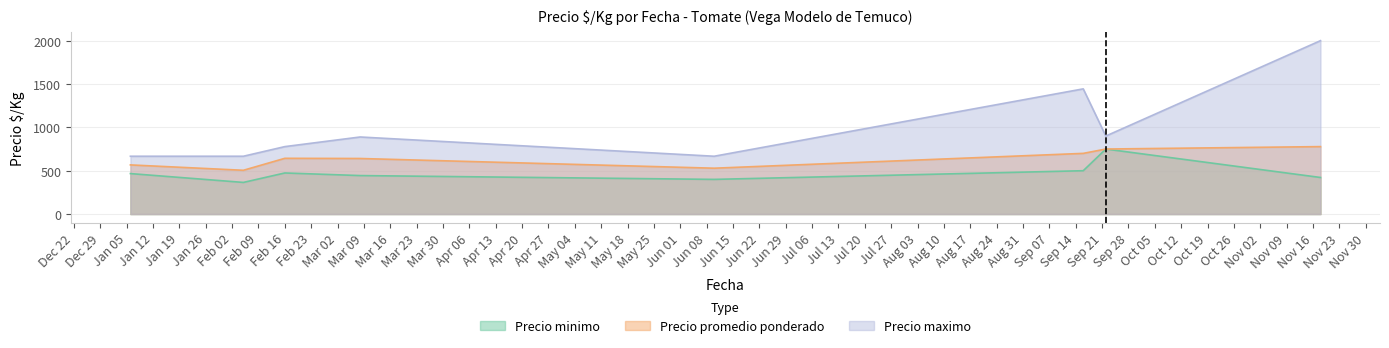

What is the difference between the maximum and minimum values in the Precio maximo series?

1333